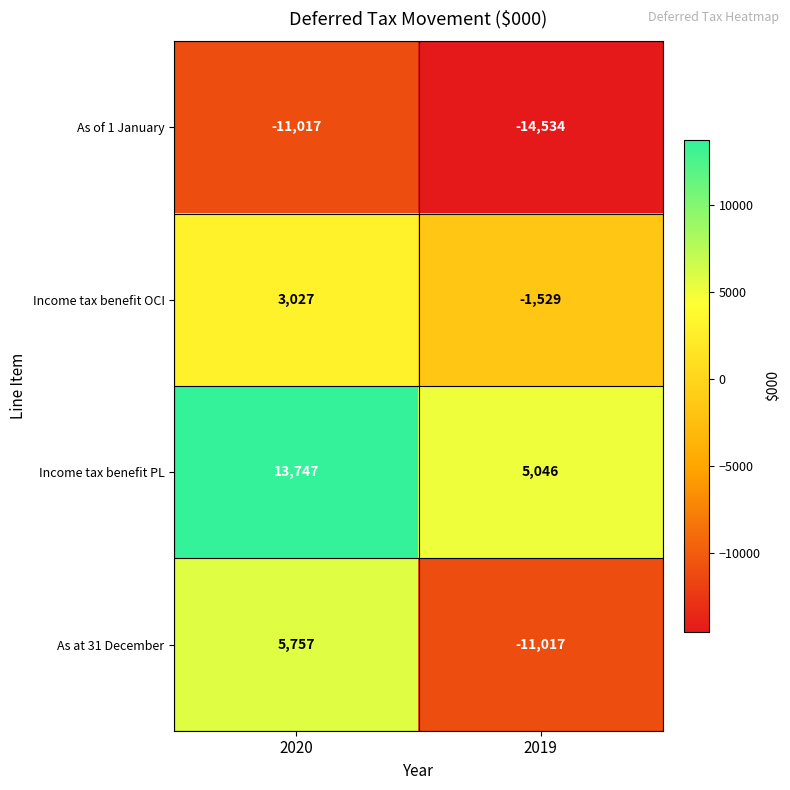

What is the minimum value shown in the chart?

-14534